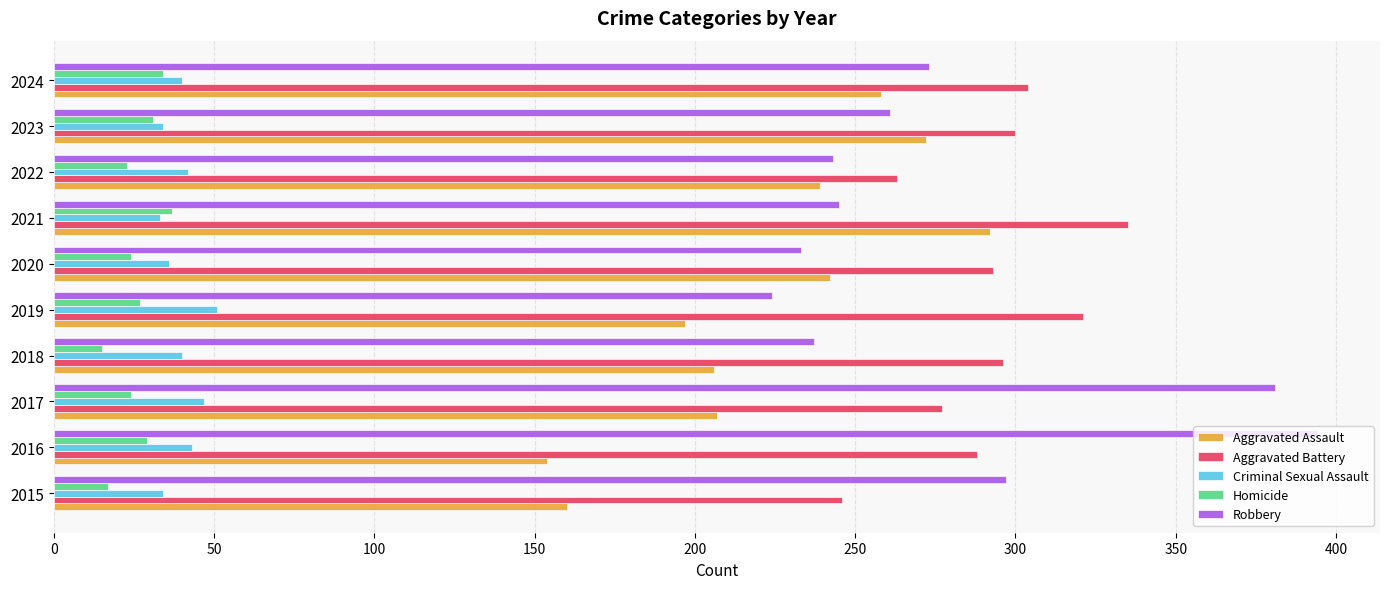

What is the difference between the maximum and minimum values in the Homicide series?

22